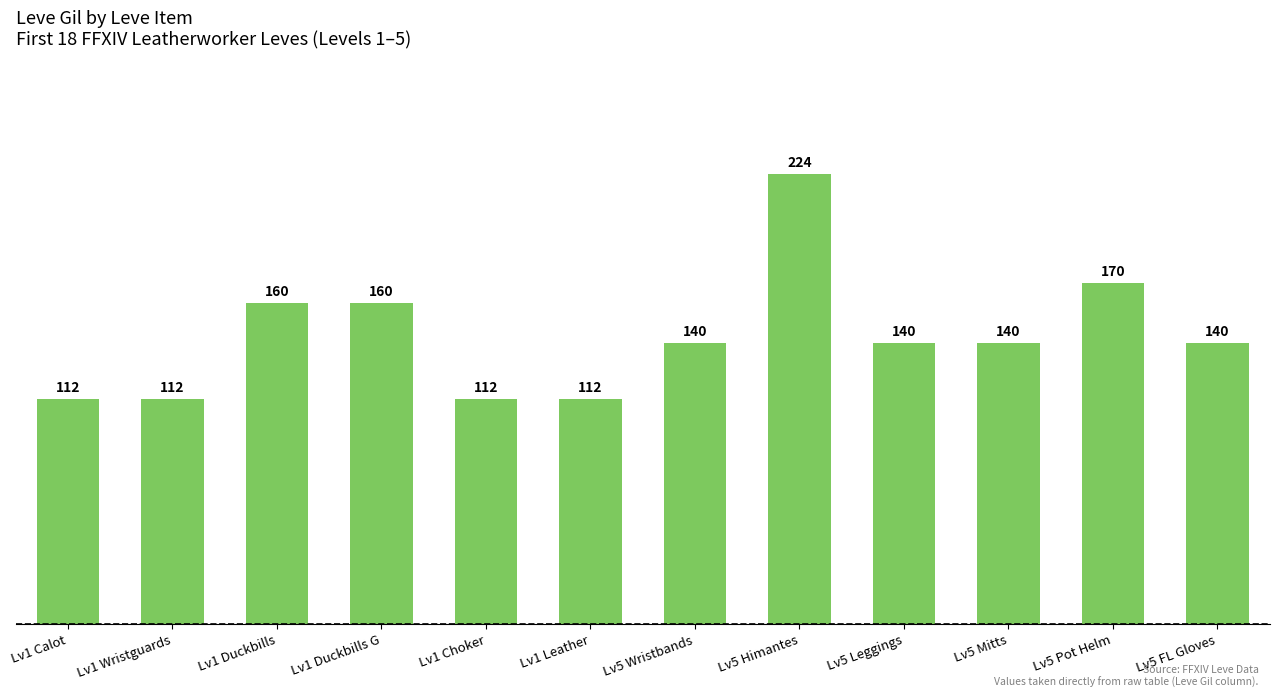

Reading left to right, what are all the values shown in this chart?

Lv1 Calot=112	Lv1 Wristguards=112	Lv1 Duckbills=160	Lv1 Duckbills G=160	Lv1 Choker=112	Lv1 Leather=112	Lv5 Wristbands=140	Lv5 Himantes=224	Lv5 Leggings=140	Lv5 Mitts=140	Lv5 Pot Helm=170	Lv5 FL Gloves=140